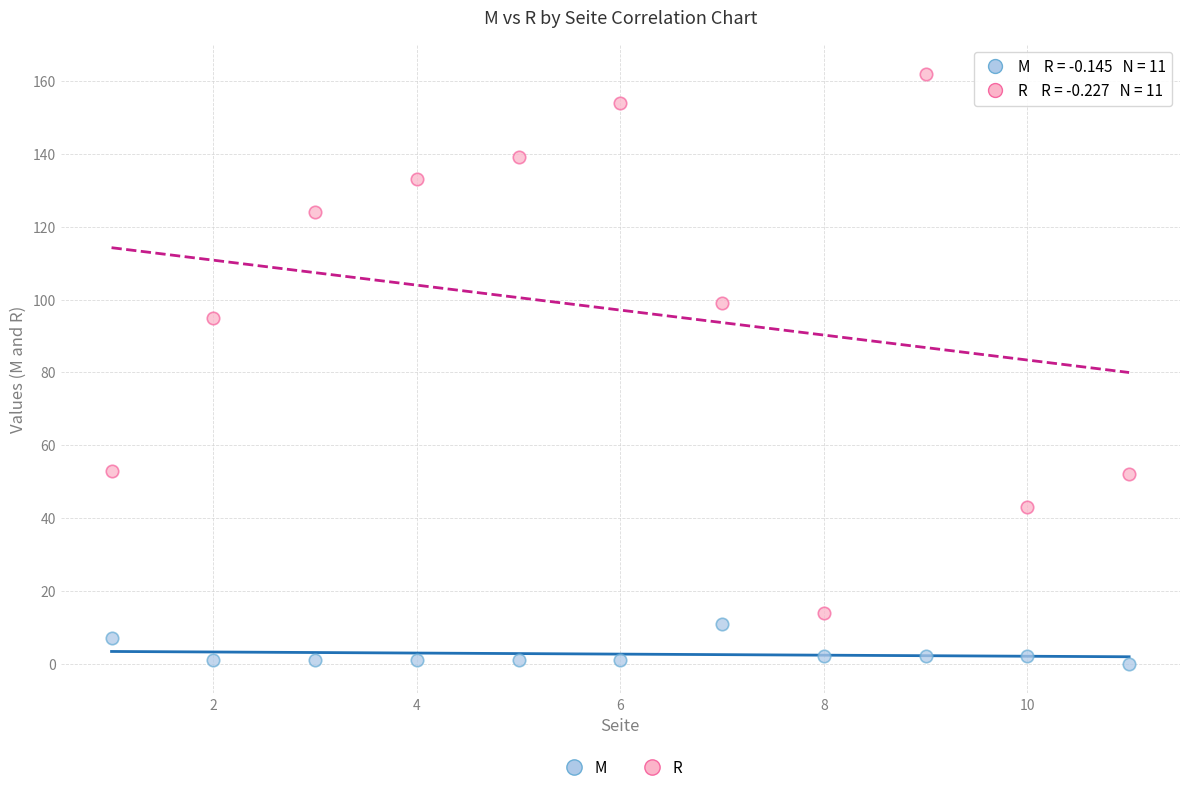

Which series has the widest spread of Y values?

R